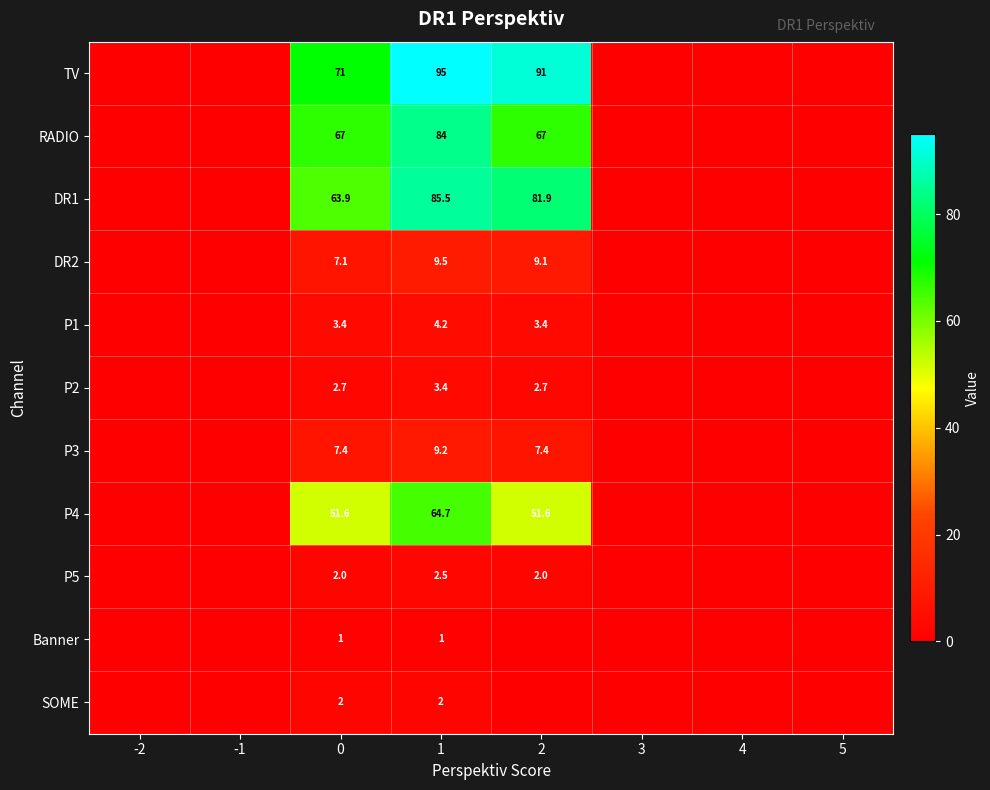

Is the value of P5 at 1 greater than the value of P4 at 2?

No